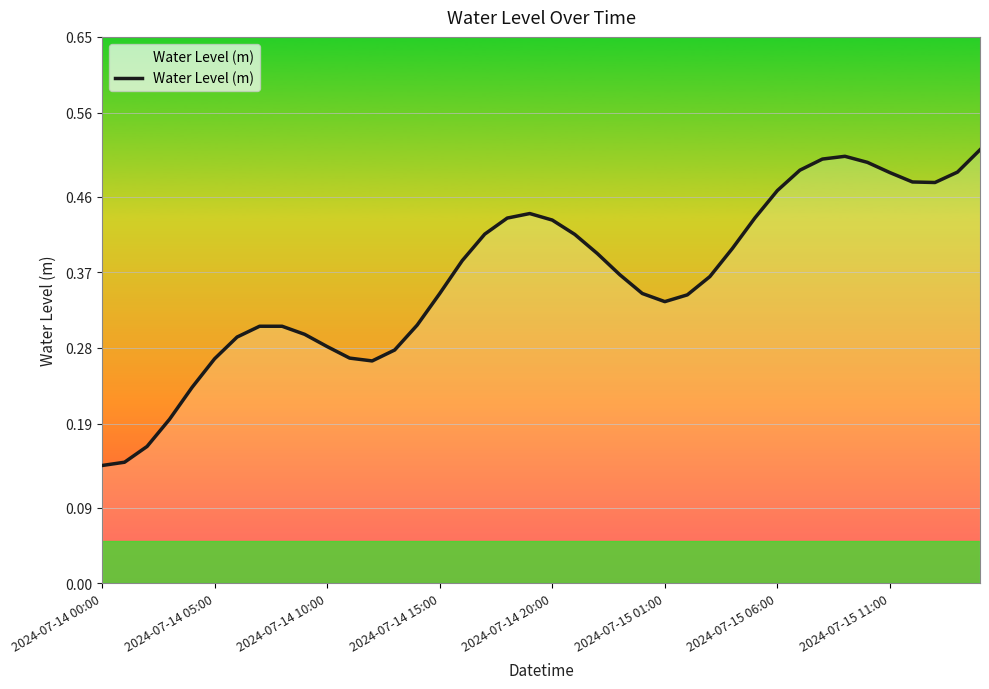

What is the sum of all values?

14.5